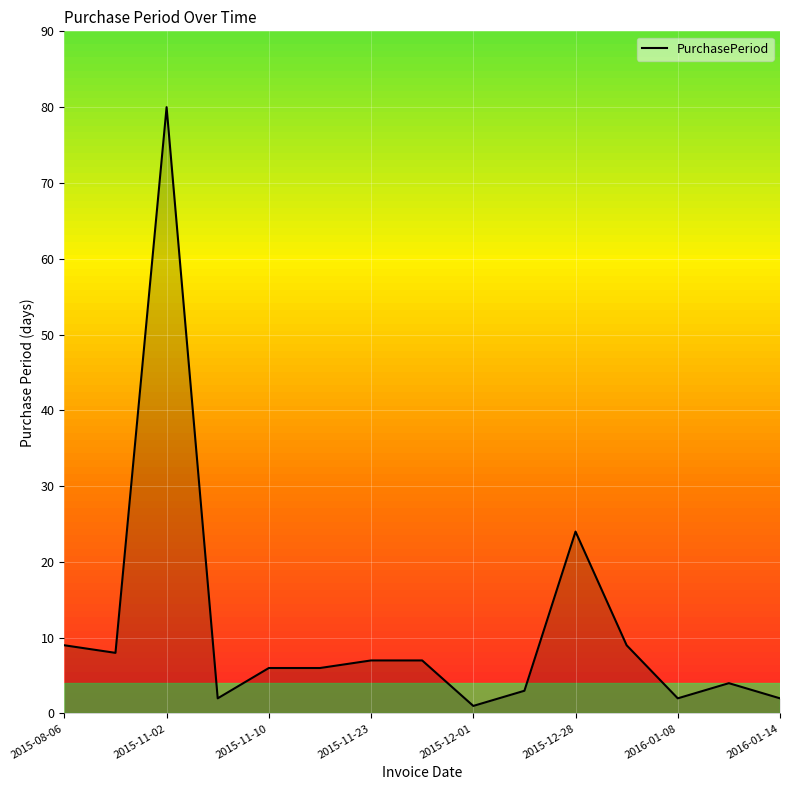

What is the difference between the maximum and minimum values?

79